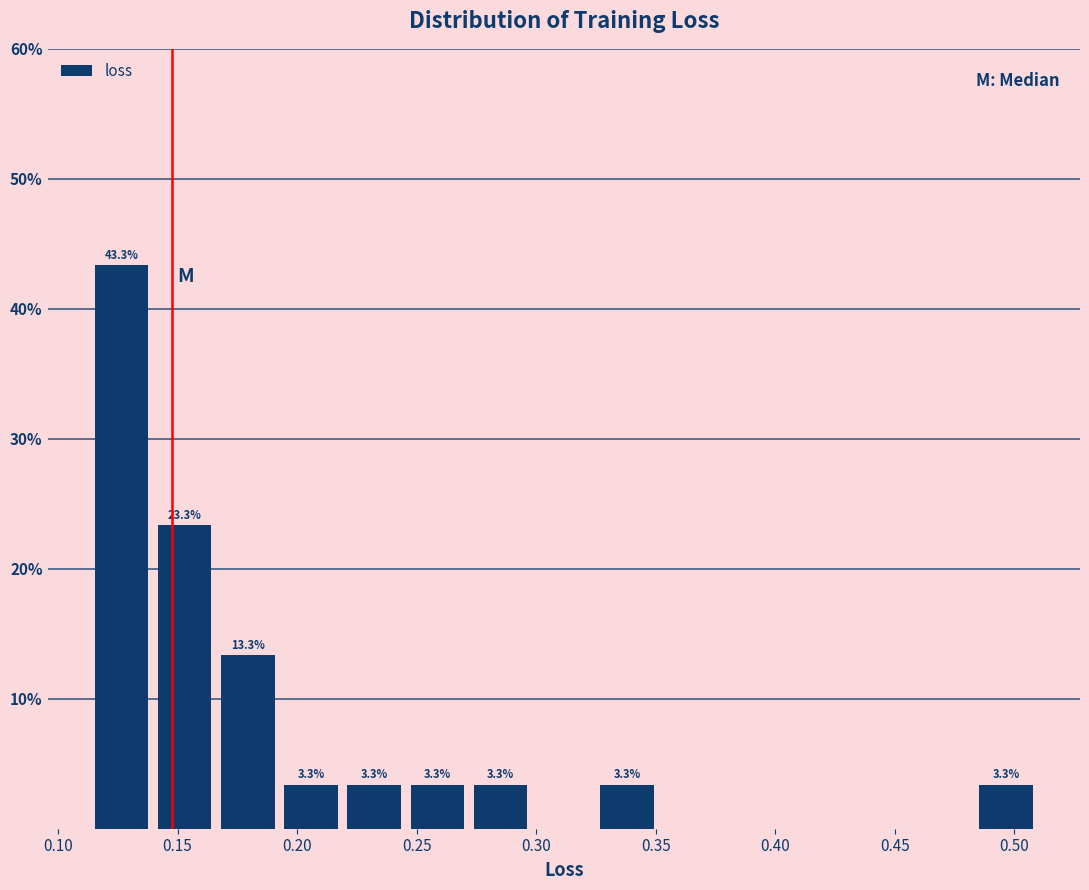

Over which range of the x-axis is the bar tallest?

0.115 to 0.140